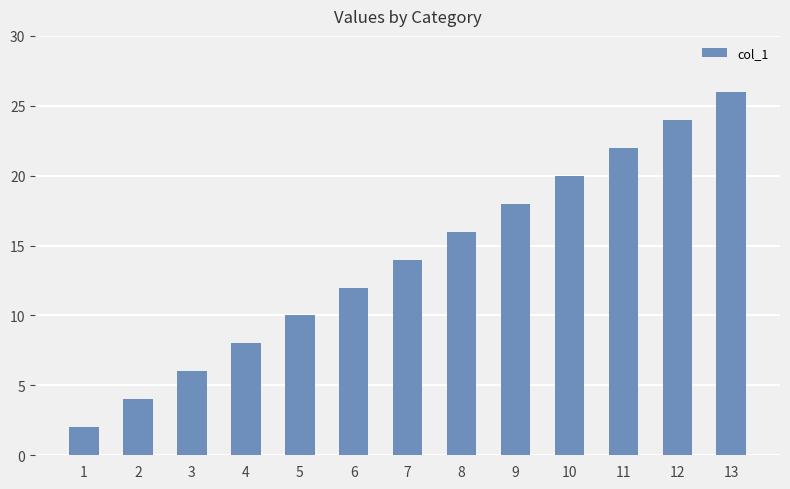

Where is the data nearest to the value 14?

7